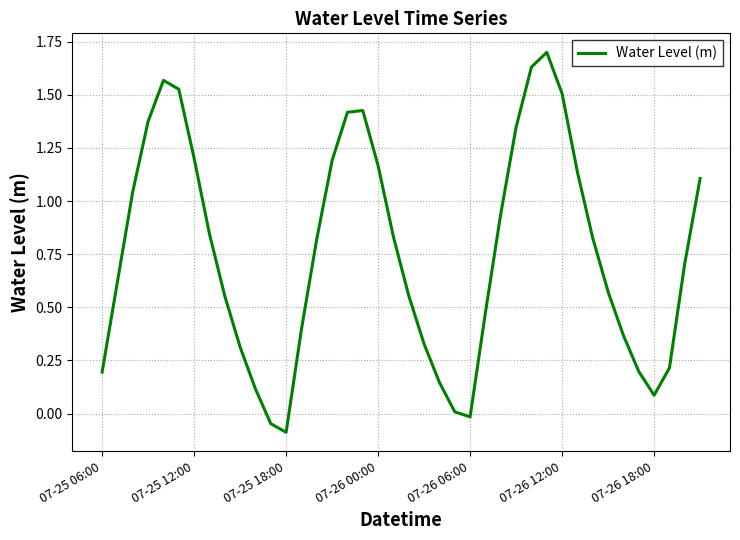

What is the difference between the maximum and minimum values?

1.8